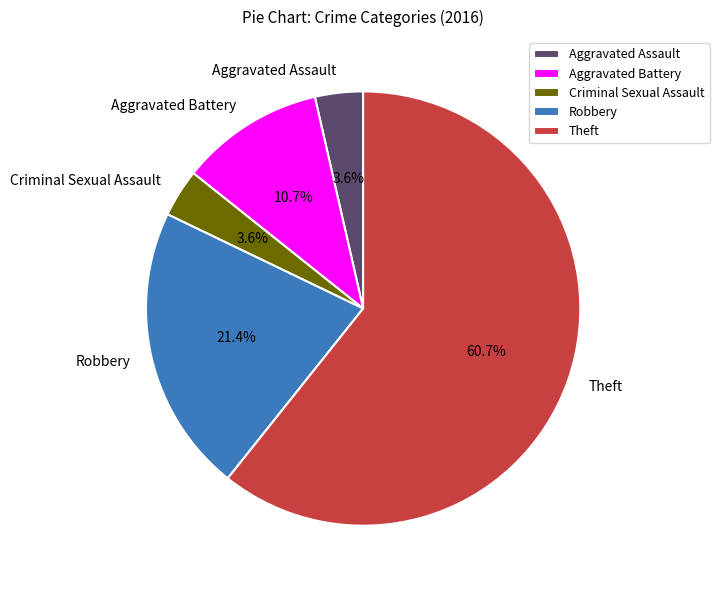

To the nearest percent, what portion does Aggravated Assault represent?

4%